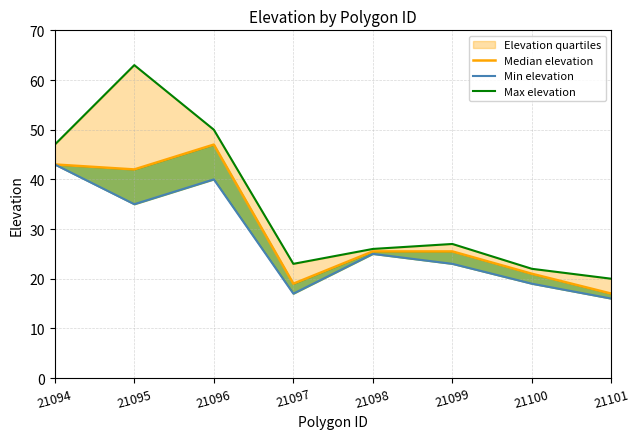

Between 21098 and 21101, which series saw the biggest shift?

Min elevation